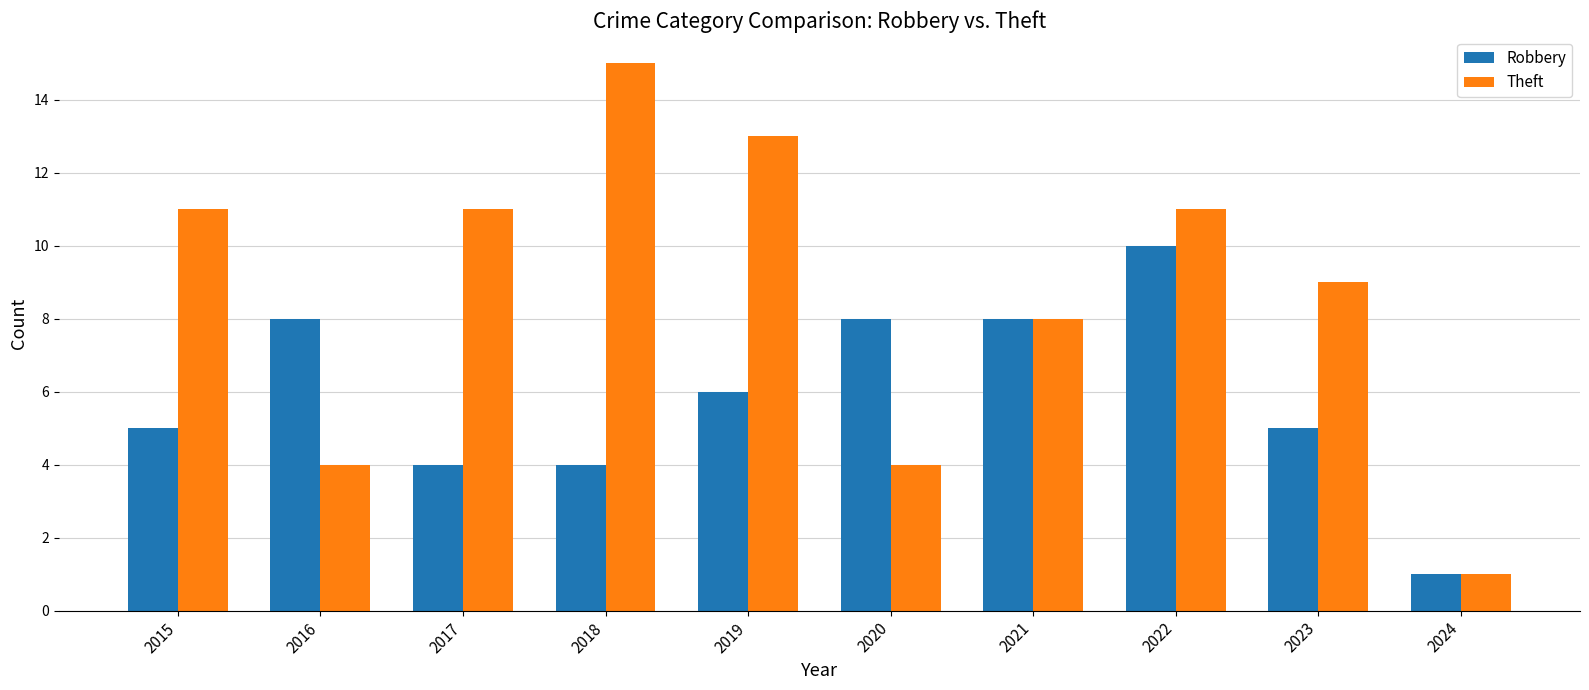

Count the Robbery values in the range 4 to 8.

8